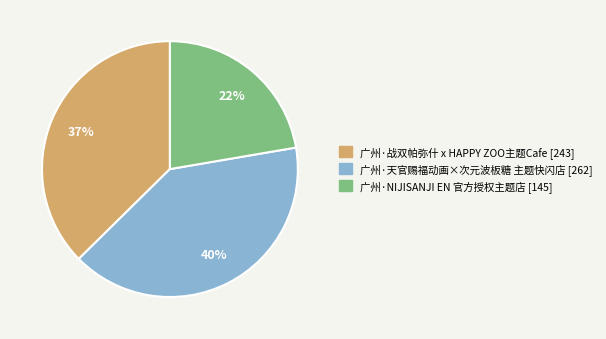

Does 广州·NIJISANJI EN 官方授权主题店 represent more than half of the total?

No